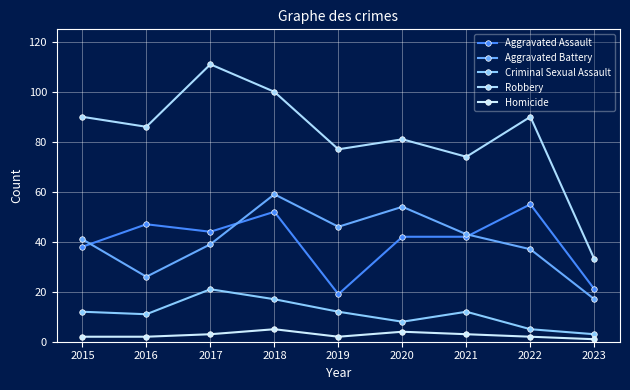

The value of Aggravated Battery at 2020 is 22. True or false?

False